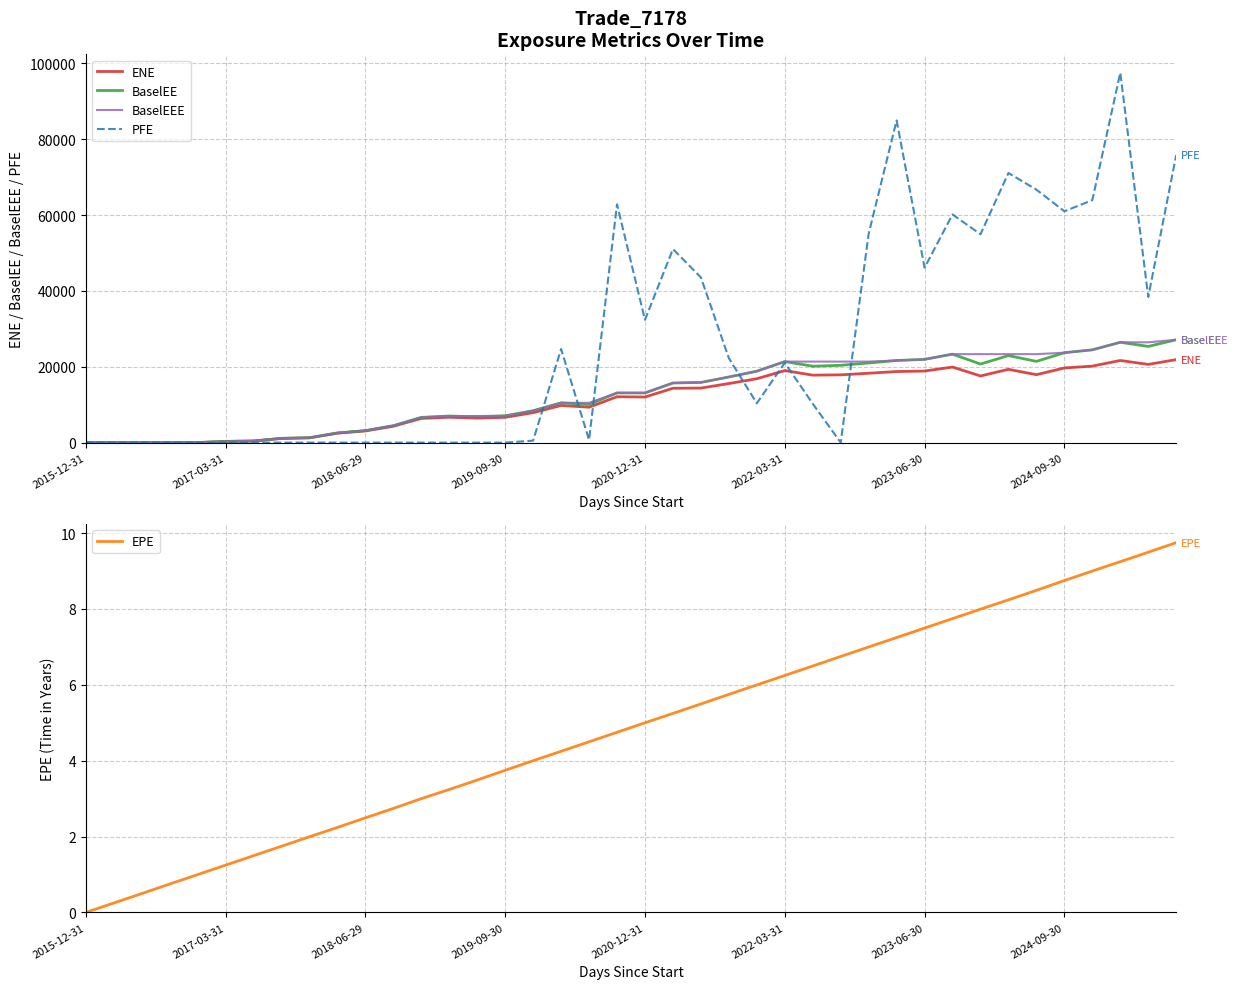

How many interior local peaks does the PFE series have?

8